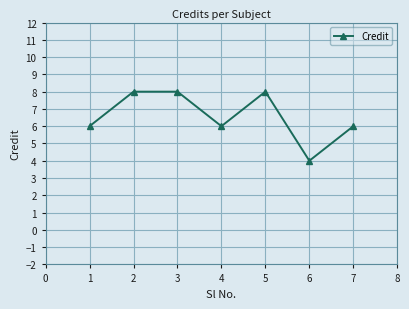

At which category does the data reach its first local valley?

4